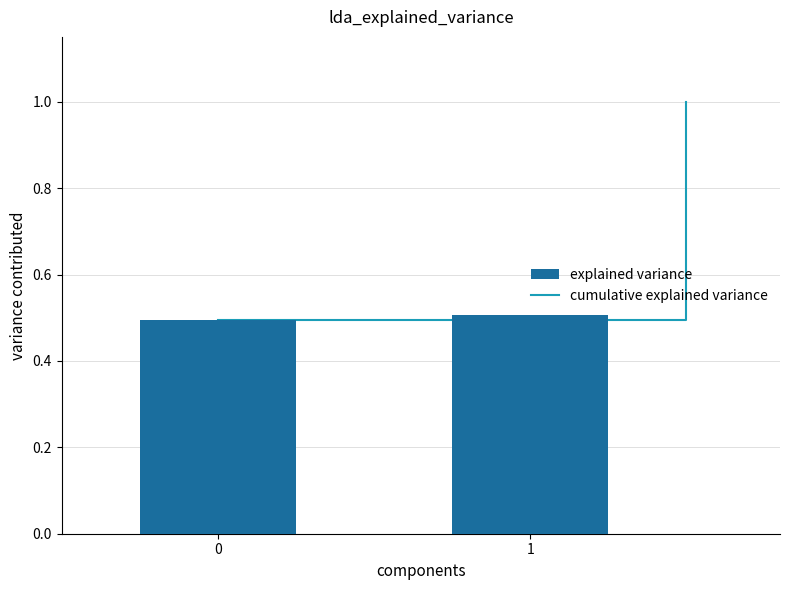

List the series in order of their overall mean, highest first.

cumulative explained variance, explained variance